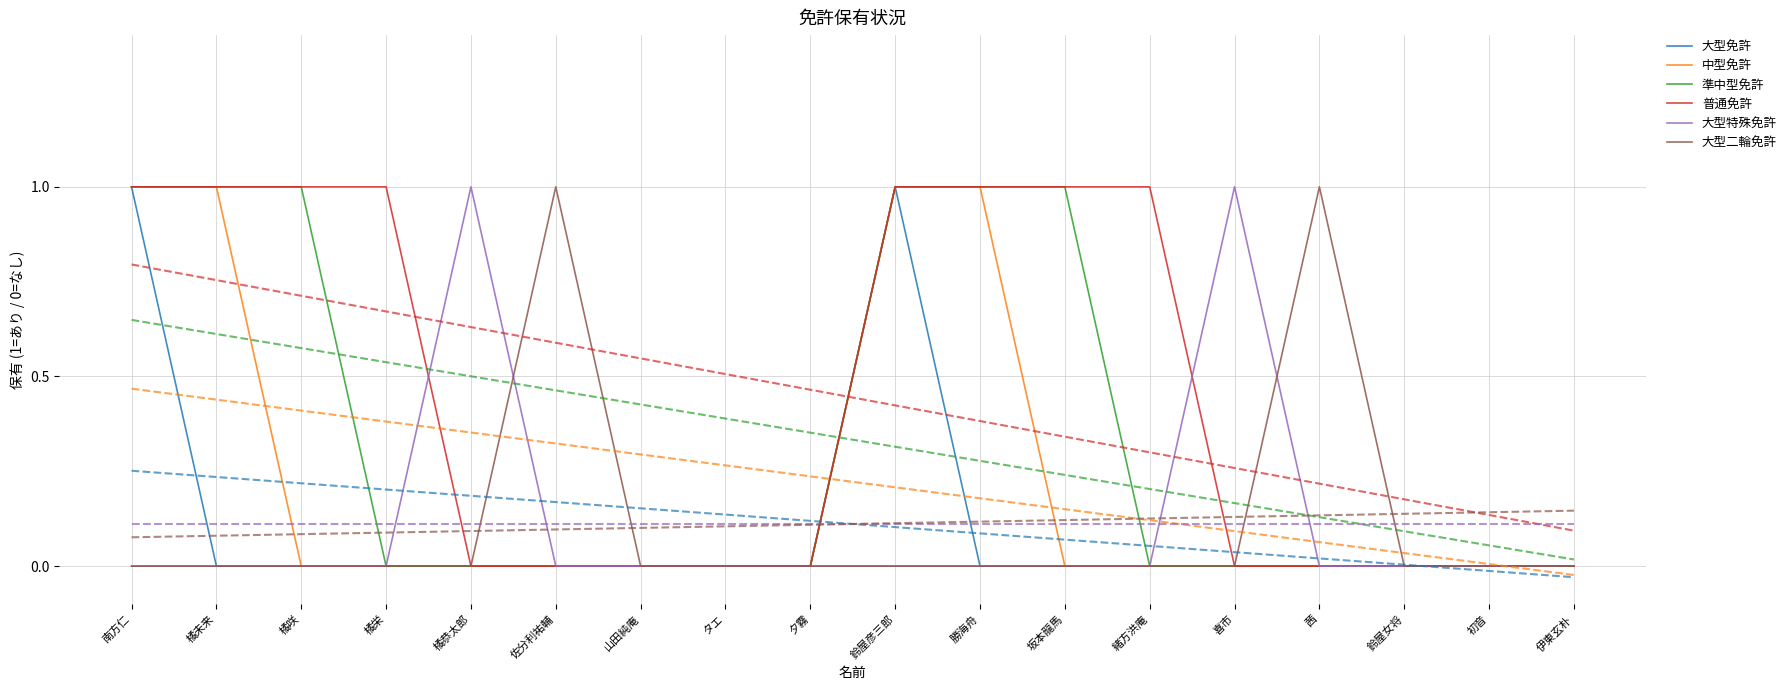

What is the label of the 5th point from the right?

喜市